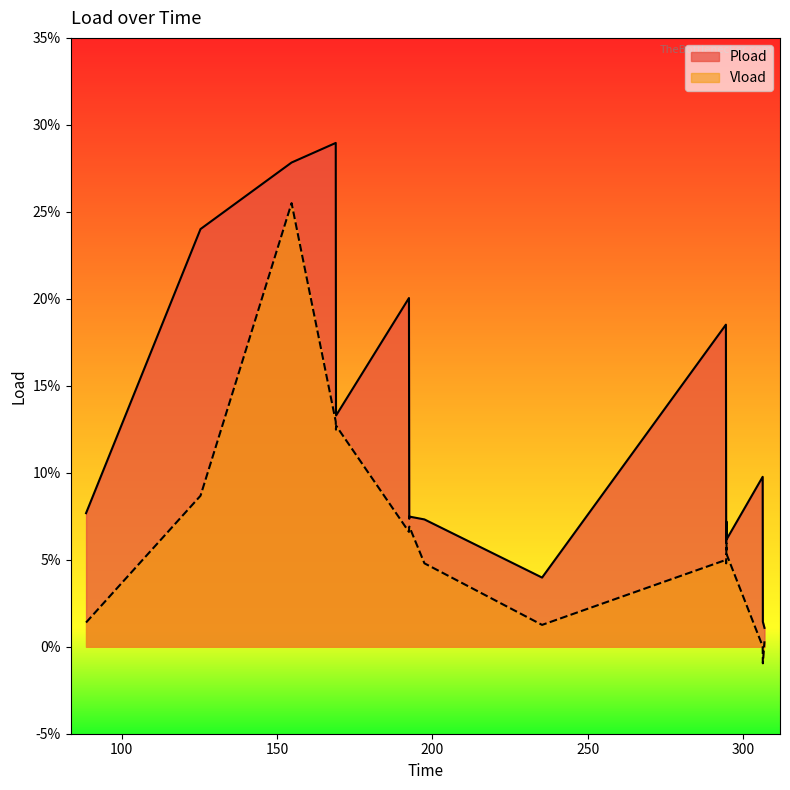

What is the average value of the Vload series?

0.1